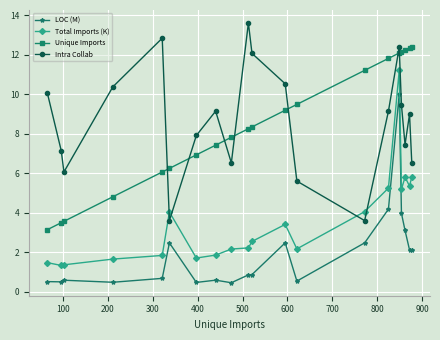

What is the difference between the second highest and minimum values in the Total Imports (K) series?

4.5